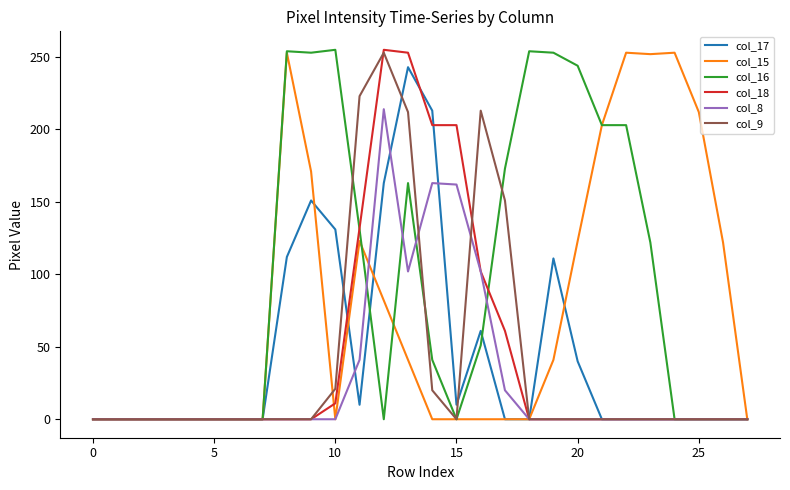

Which series has the largest total across all categories?

col_16